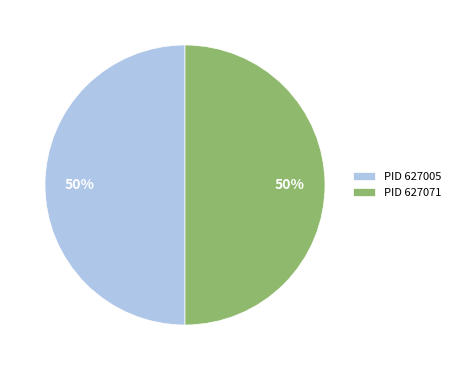

Do PID 627005 and PID 627071 together represent more than half of the pie?

Yes